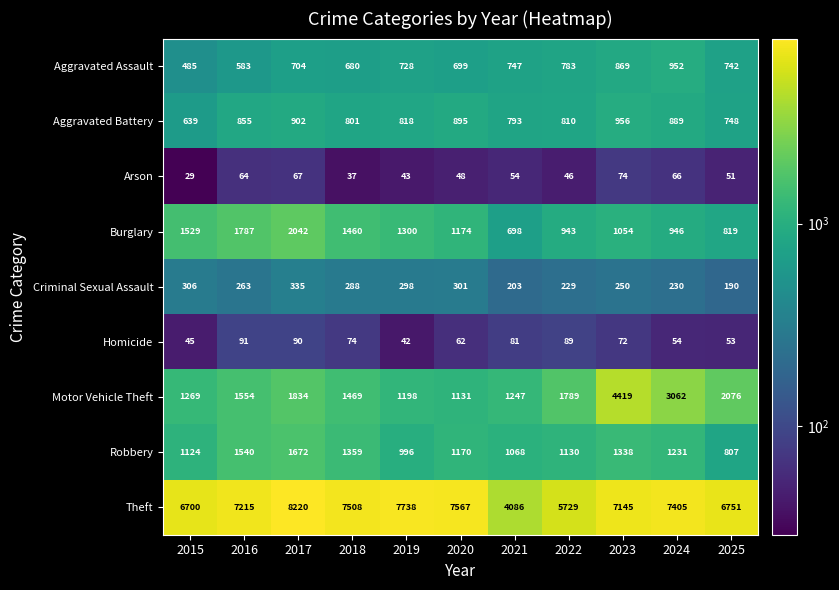

How many values in the Theft series are below 7215?

5